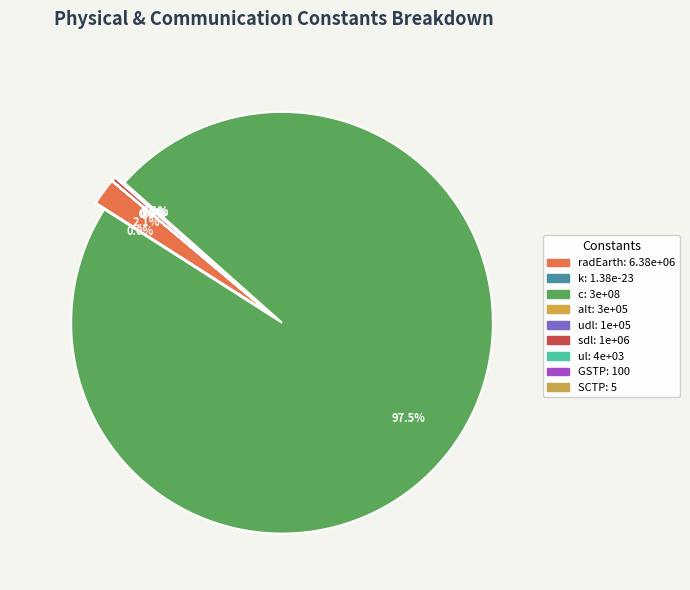

How much of the chart is everything except S-Band Downlink Data Rate?

99.7%